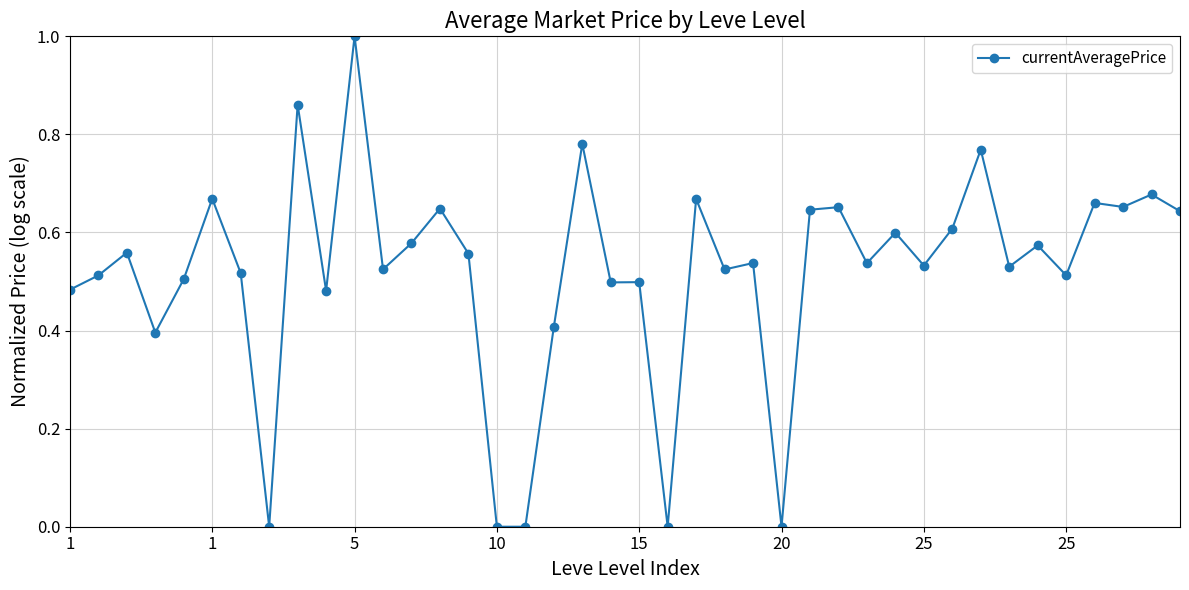

How many series are shown in this chart?

1